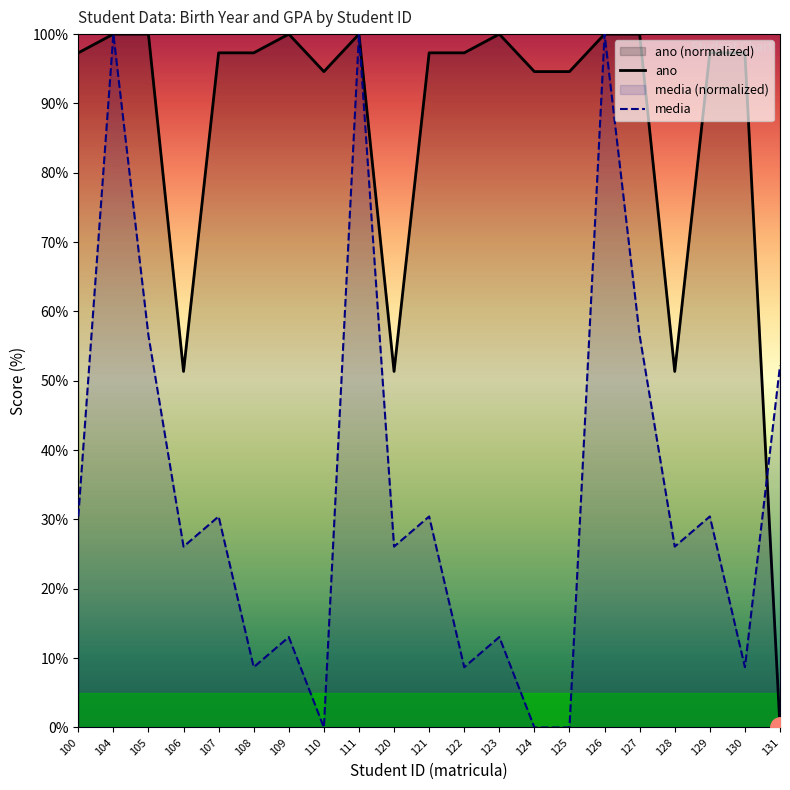

What is the value of the ano point at the 12th from the left?

97.3